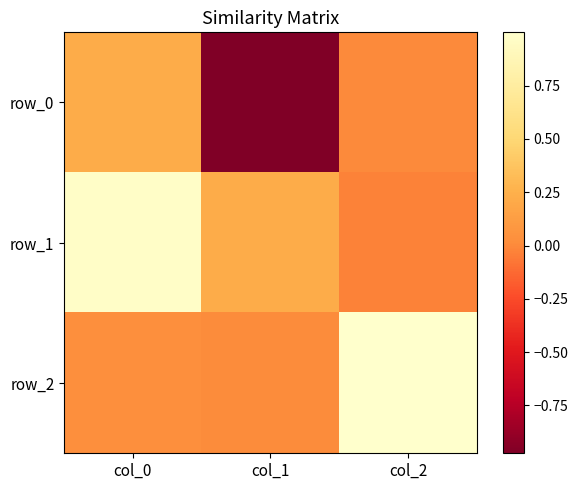

What is the sum of the row_0 values at col_2 and col_1?

-1.0